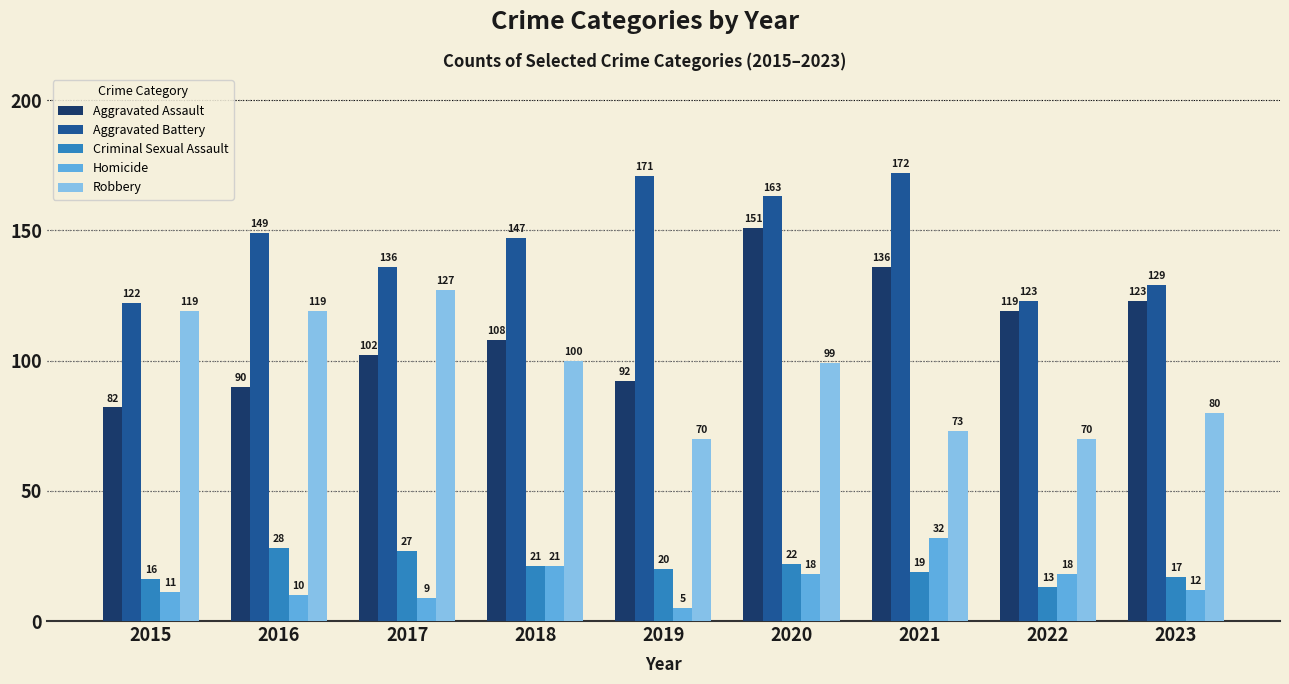

What is the highest value of the Aggravated Battery series?

172